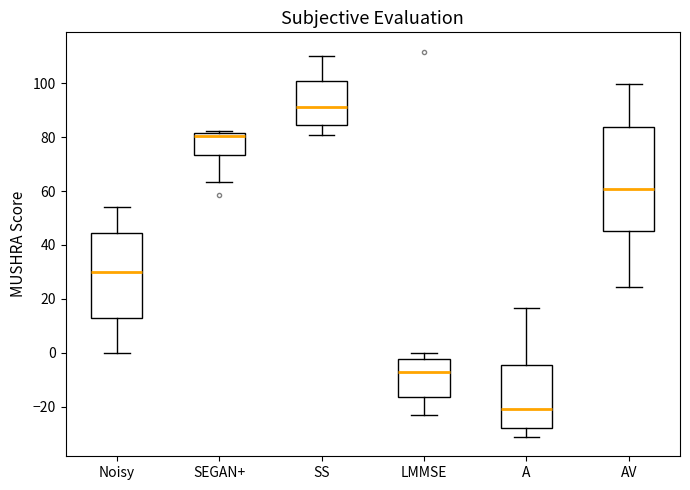

Reading left to right, read every box against the y-axis: the position of its median line, the range the box covers, and the ends of its whiskers. The values are not printed on the chart, so give them approximately, as read against the axis.

Noisy: median 30, box 12 to 44, whiskers 0 to 54
SEGAN+: median 80, box 74 to 82, whiskers 64 to 82 (just above the box's upper edge)
SS: median 92, box 84 to 100, whiskers 82 to 110
LMMSE: median -8, box -16 to -2, whiskers -24 to 0
A: median -20, box -28 to -4, whiskers -32 to 16
AV: median 60, box 46 to 84, whiskers 24 to 100